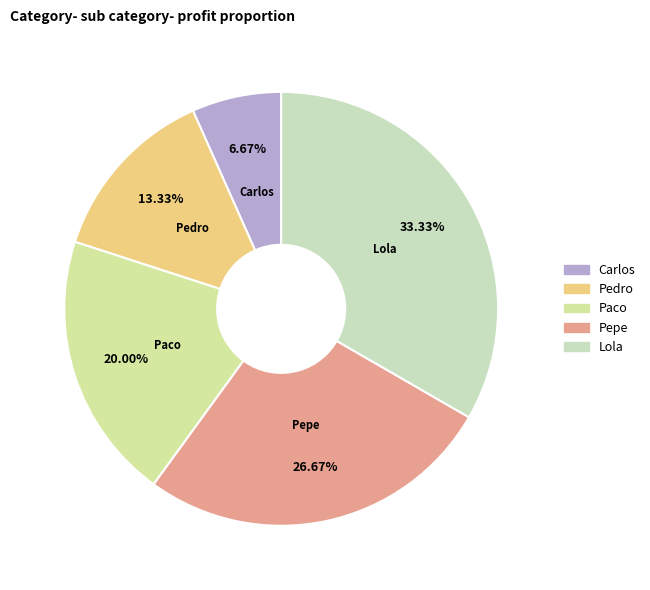

How many segments does this pie chart have?

5